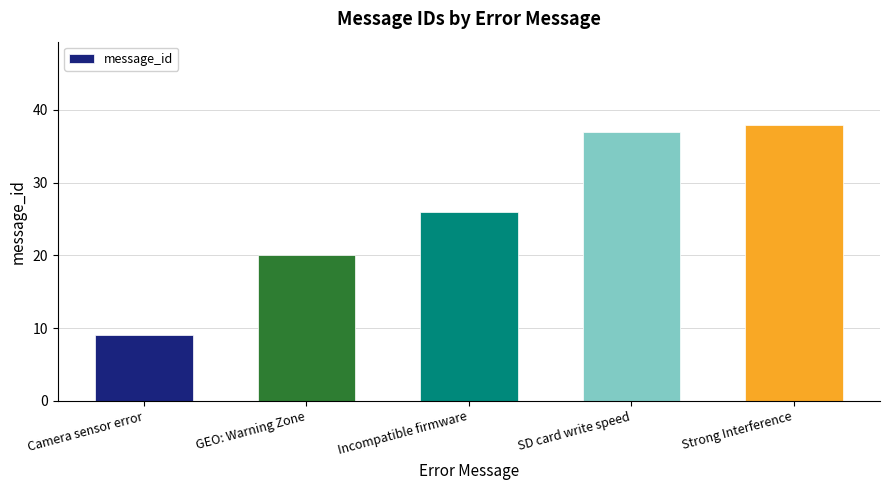

What is the sum of all values?

130